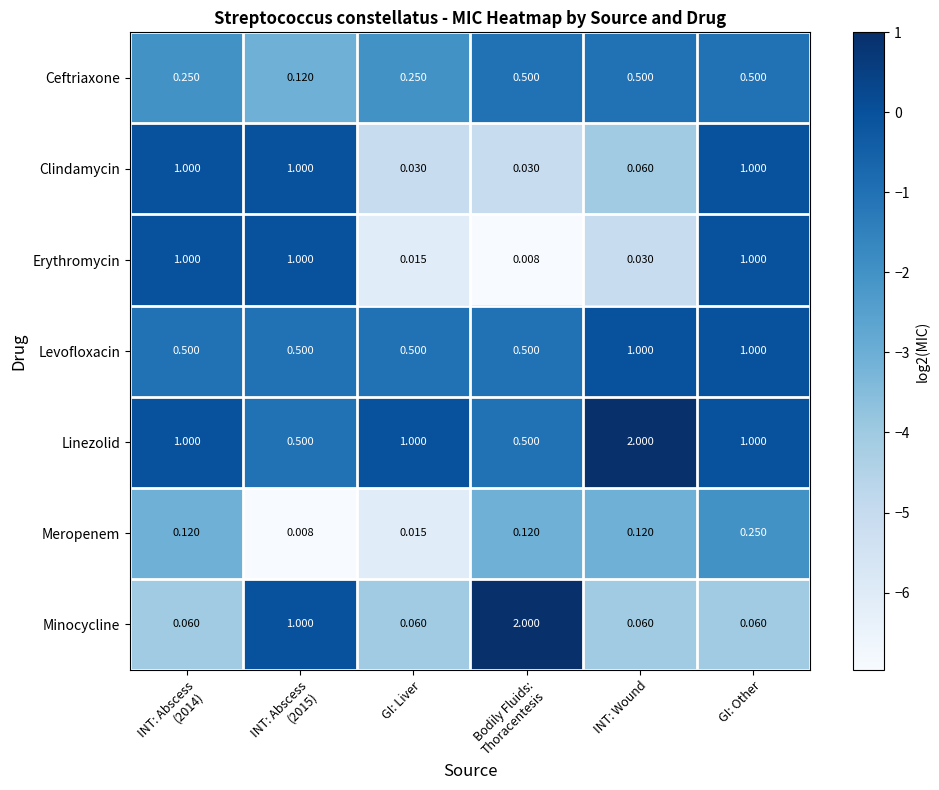

Which series changed the most between INT: Wound and GI: Other?

Linezolid